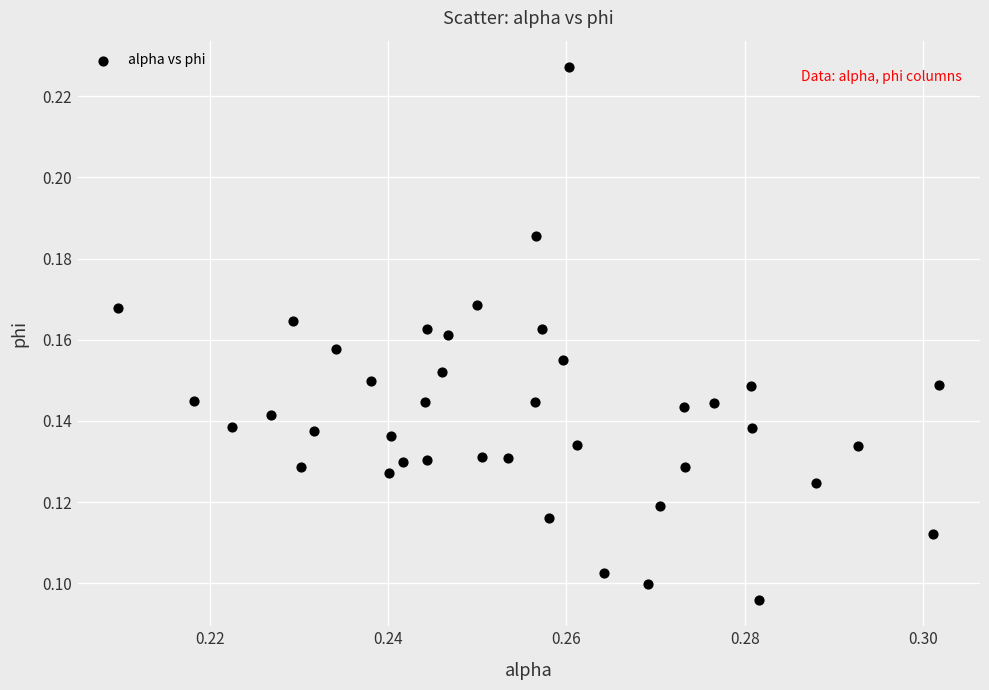

How many points are shown in the scatter plot?

40